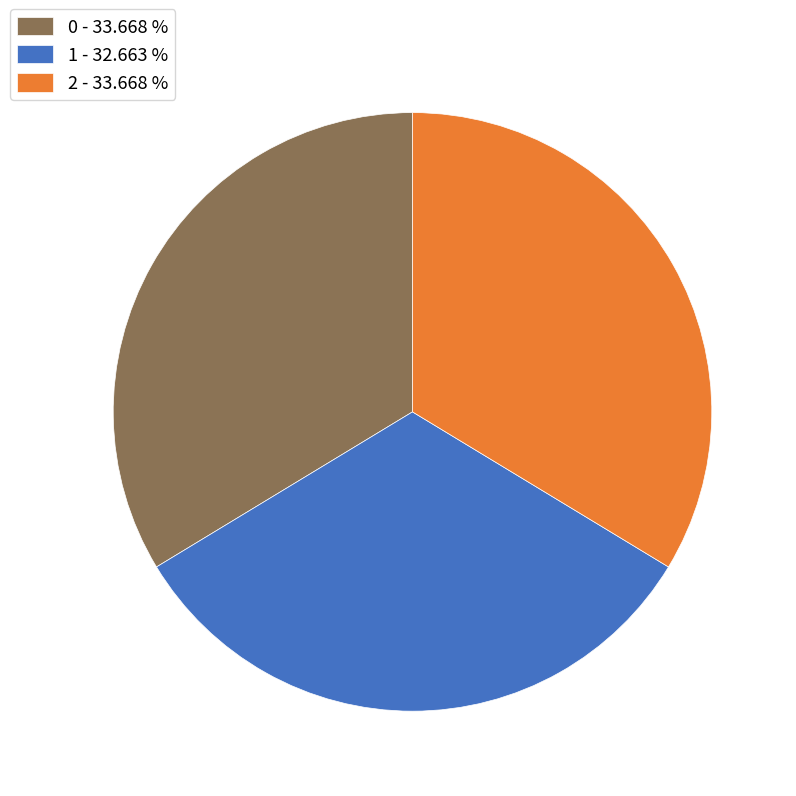

The 1 slice represents 33% of the pie. True or false?

True